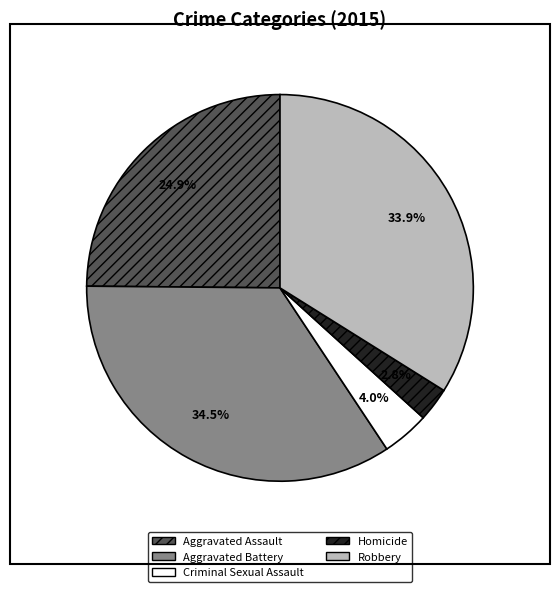

Between Homicide and Aggravated Assault, which is larger?

Aggravated Assault